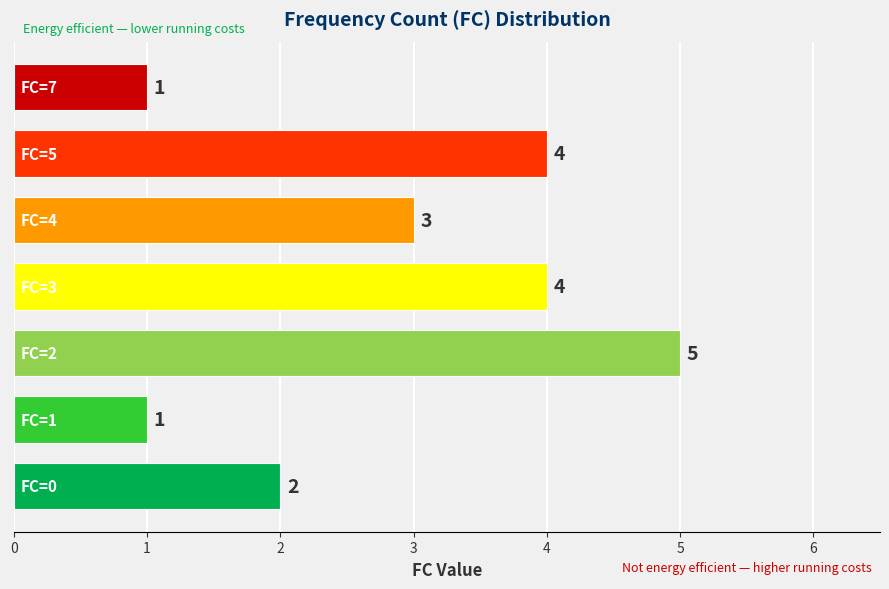

What is the greatest value displayed?

5